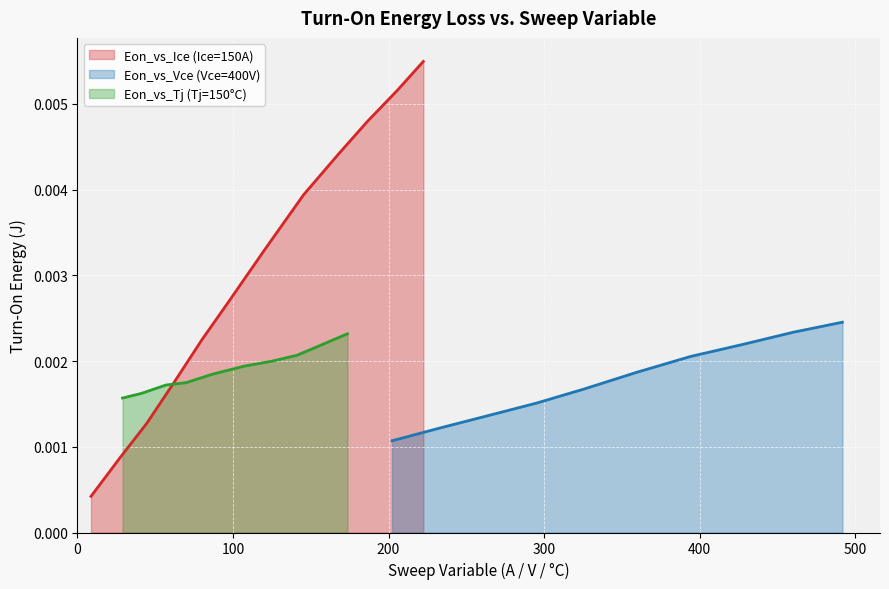

True or false: the data has more than 1 interior local peaks.

False